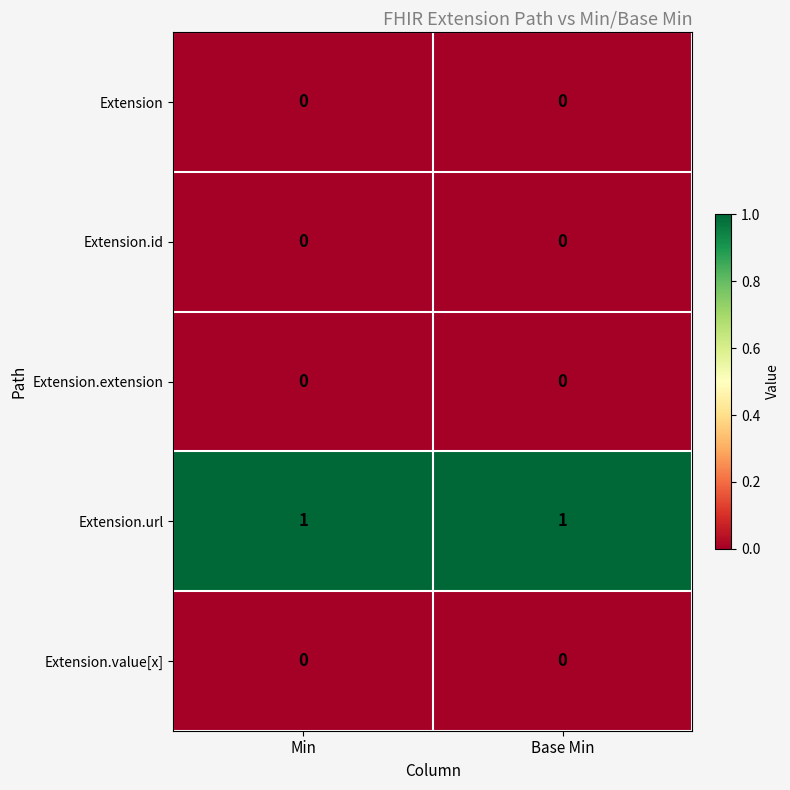

Which series has the largest total across all categories?

Extension.url